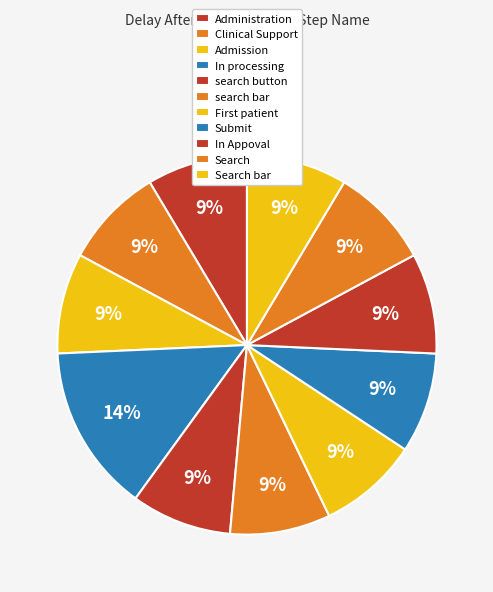

What is the total percentage of Search and search button?

17.1%